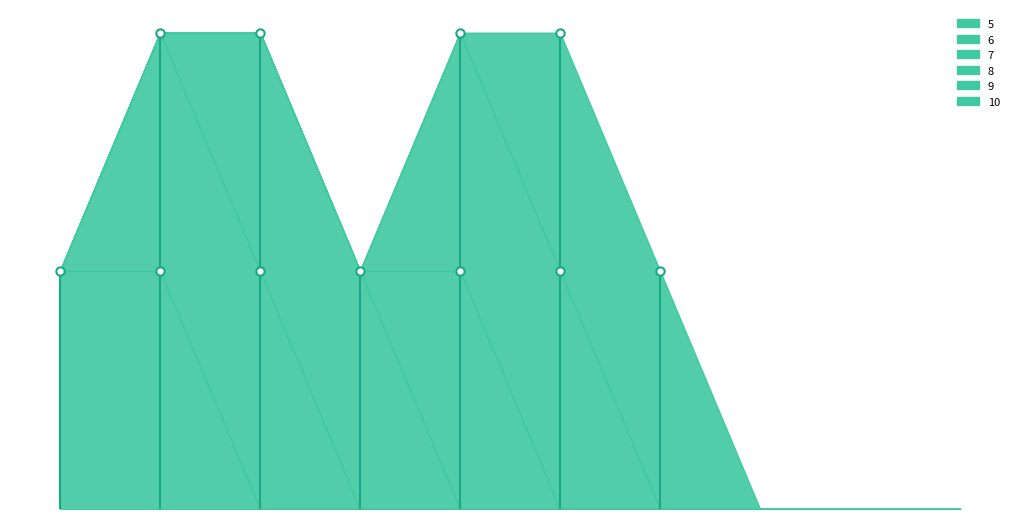

At 1, list the series in order from smallest to largest.

6, 7, 8, 9, 10, 5